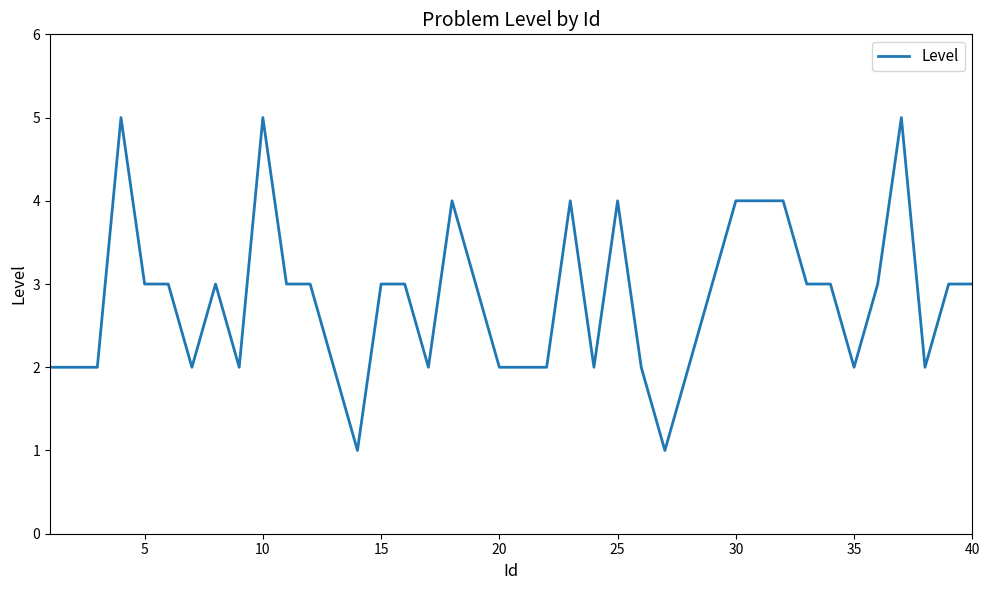

Does the chart have visible grid lines?

No